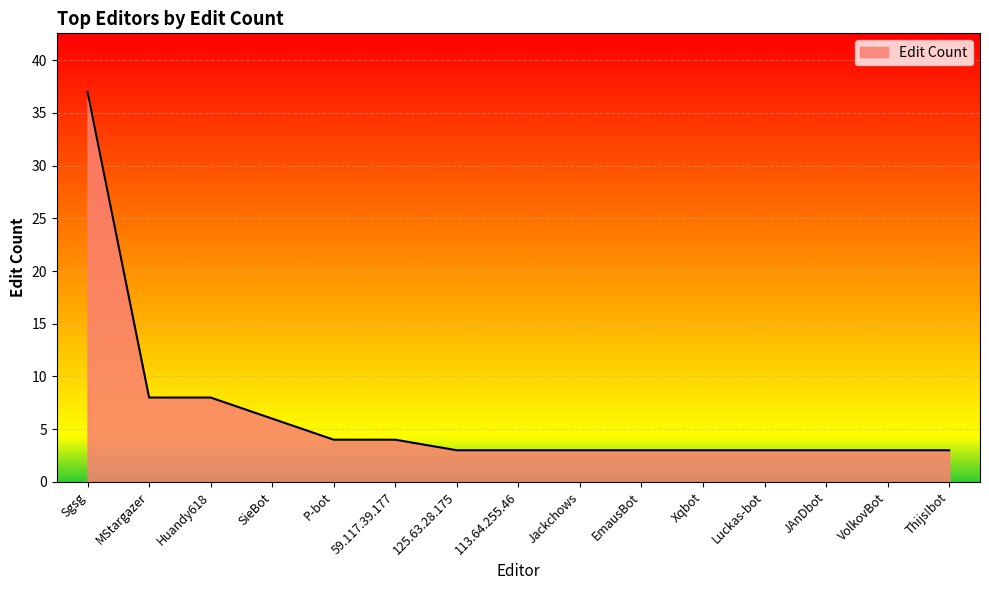

What position from the left is P-bot?

5